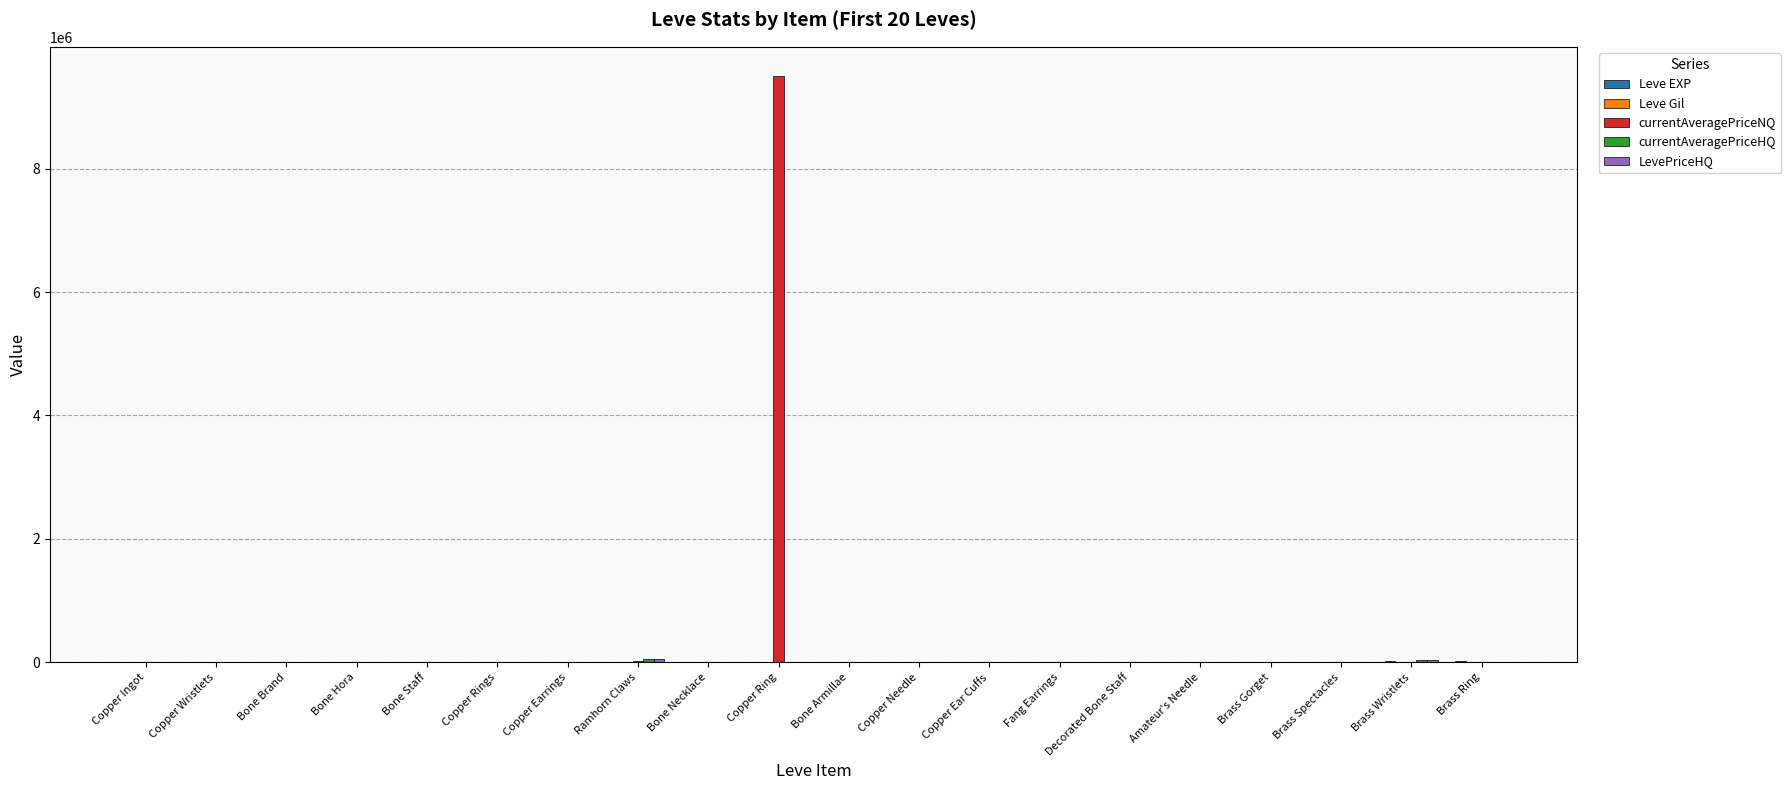

Are the bars grouped side by side (vs. stacked)?

Yes